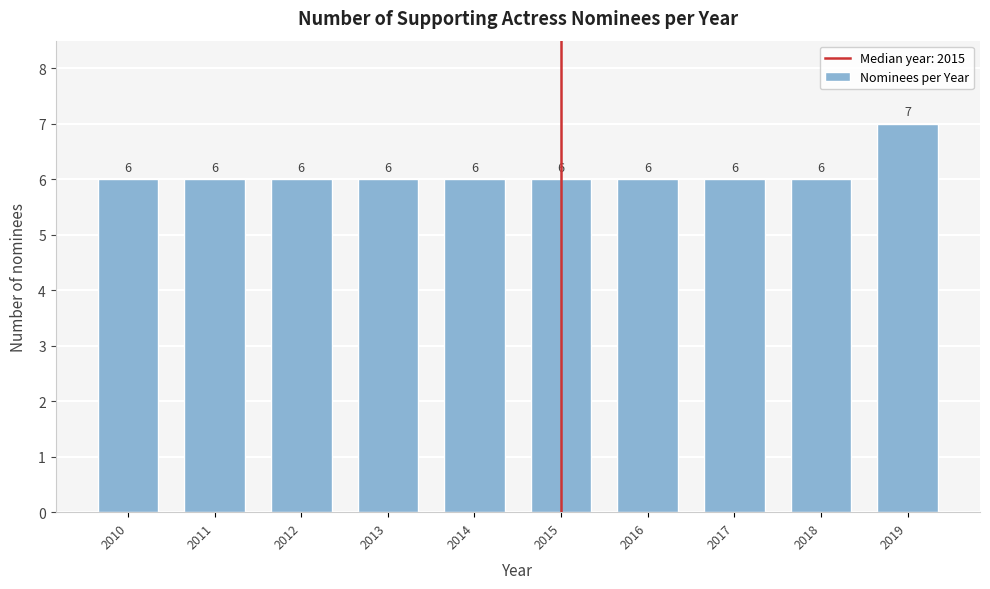

Reading left to right, extract all data points from this chart.

2010=6	2011=6	2012=6	2013=6	2014=6	2015=6	2016=6	2017=6	2018=6	2019=7